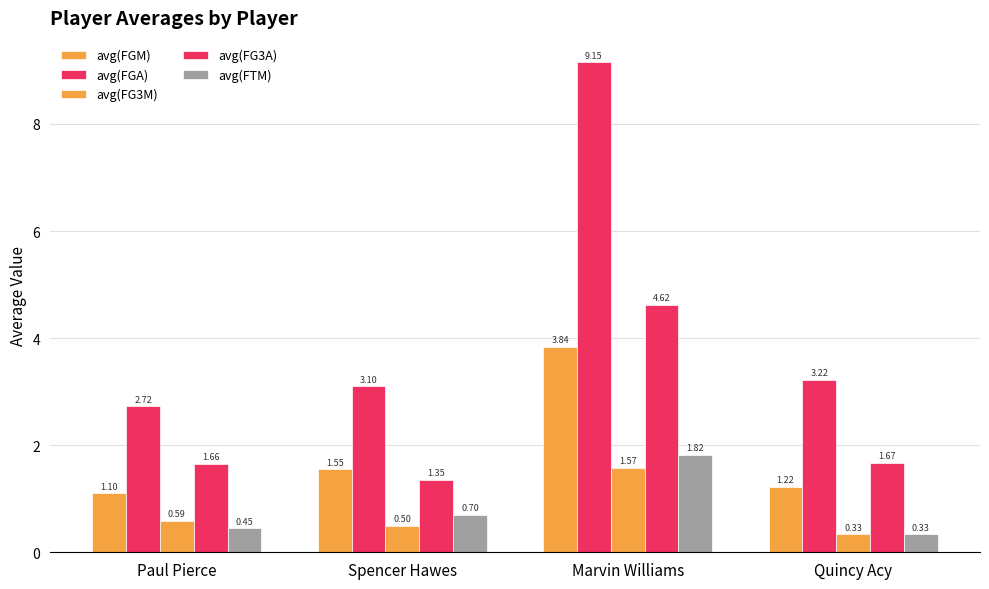

Which series has the widest spread of values?

avg(FGA)